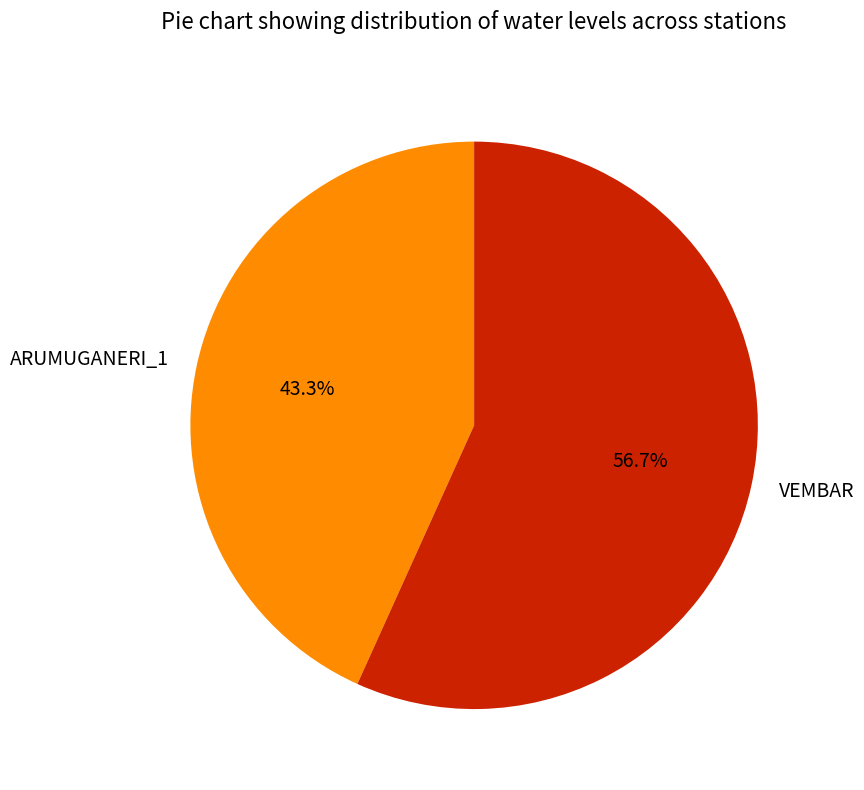

The ARUMUGANERI_1 slice represents 36% of the pie. True or false?

False